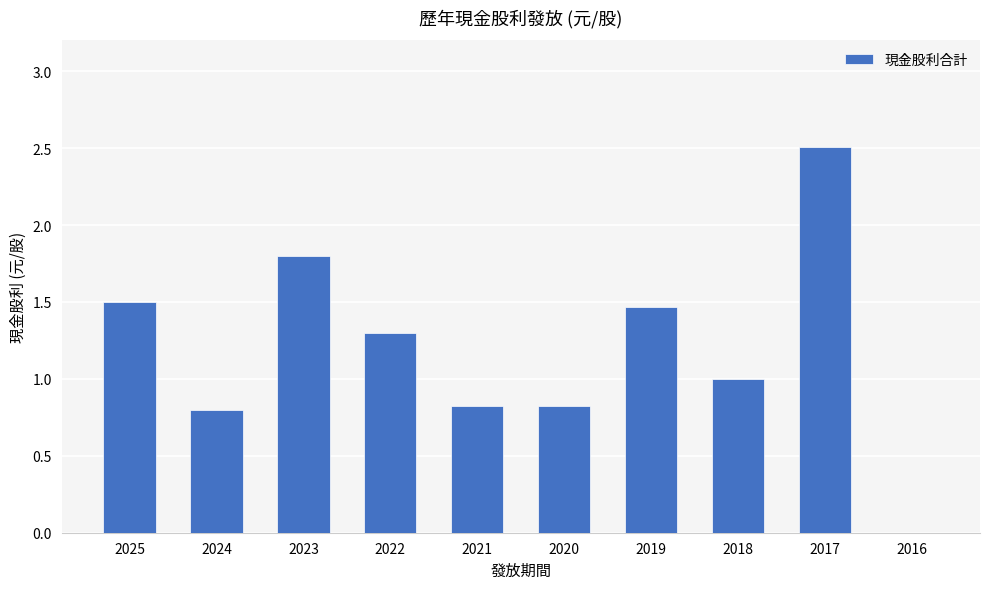

What is the approximate value at 2017?

2.5